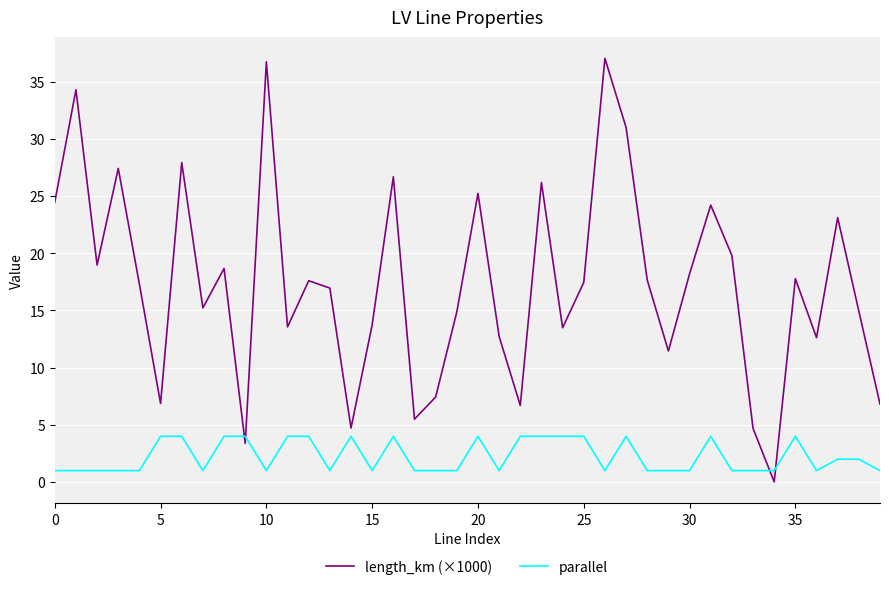

Does the chart have visible grid lines?

Yes